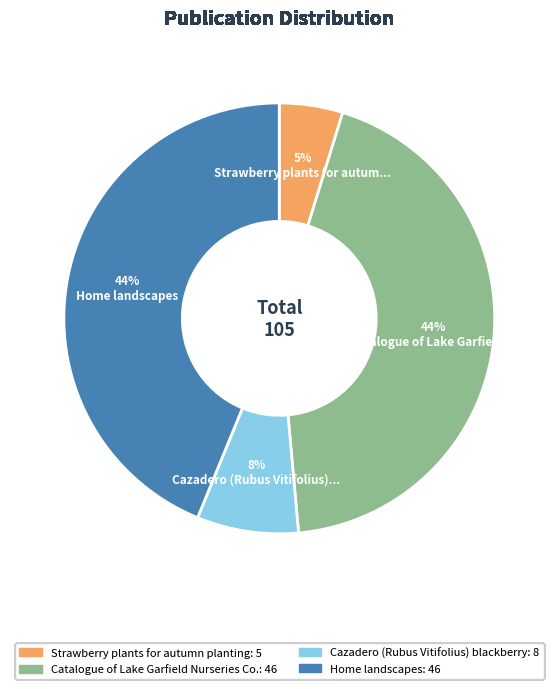

To the nearest percent, what portion does Cazadero (Rubus Vitifolius) blackberry represent?

8%